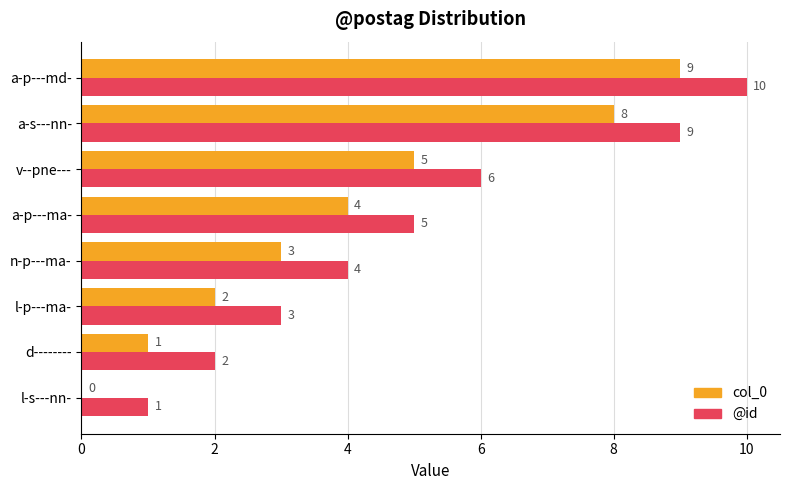

The value of col_0 at d-------- is 1. True or false?

True